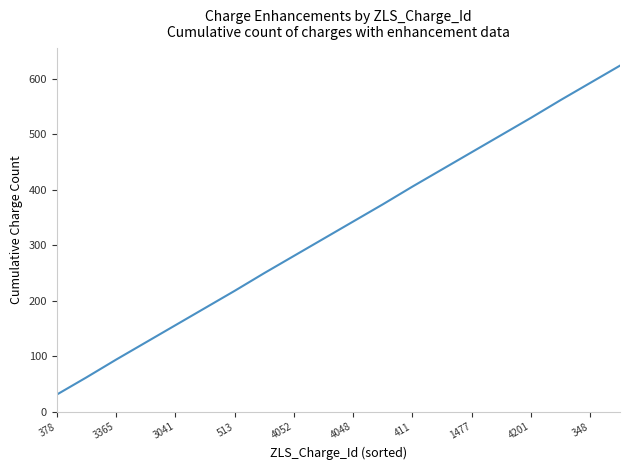

What is the difference between the maximum and minimum values?

593